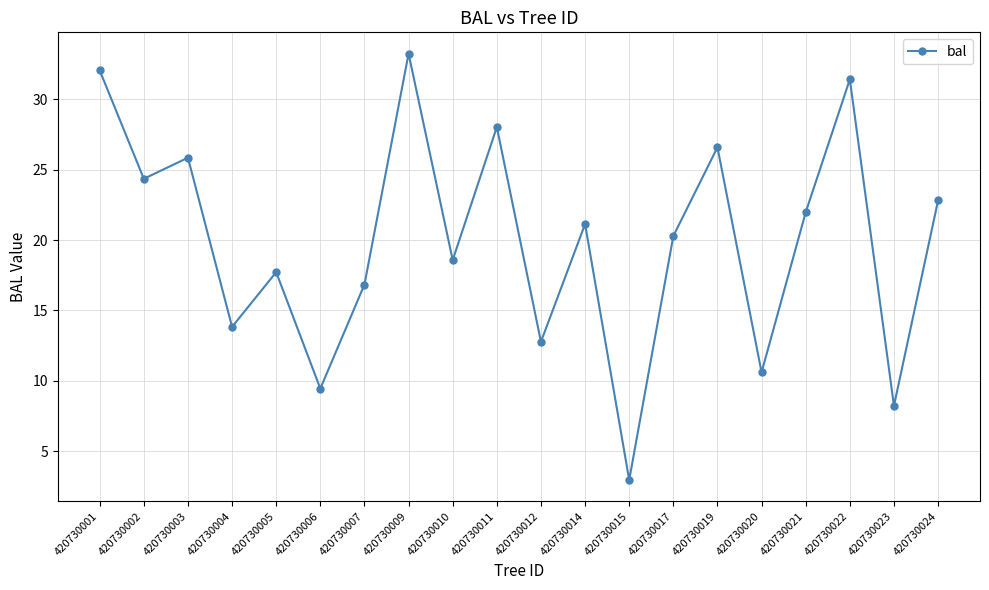

True or false: the data shows 9.1 at 420730019.

False